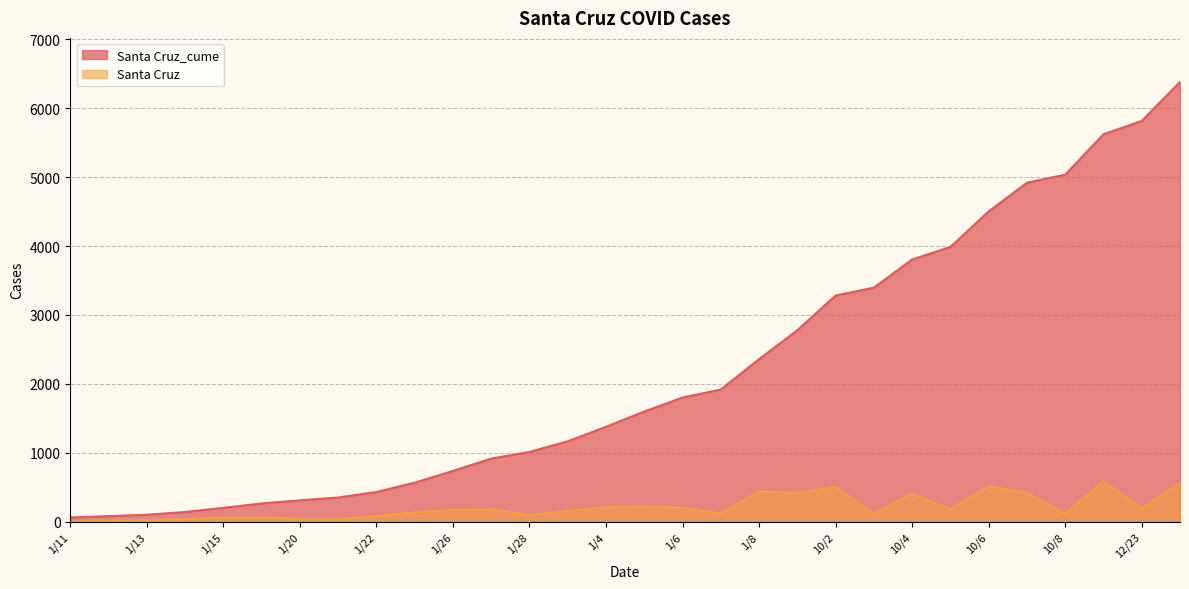

What is the total value across all series at 1/20?

355